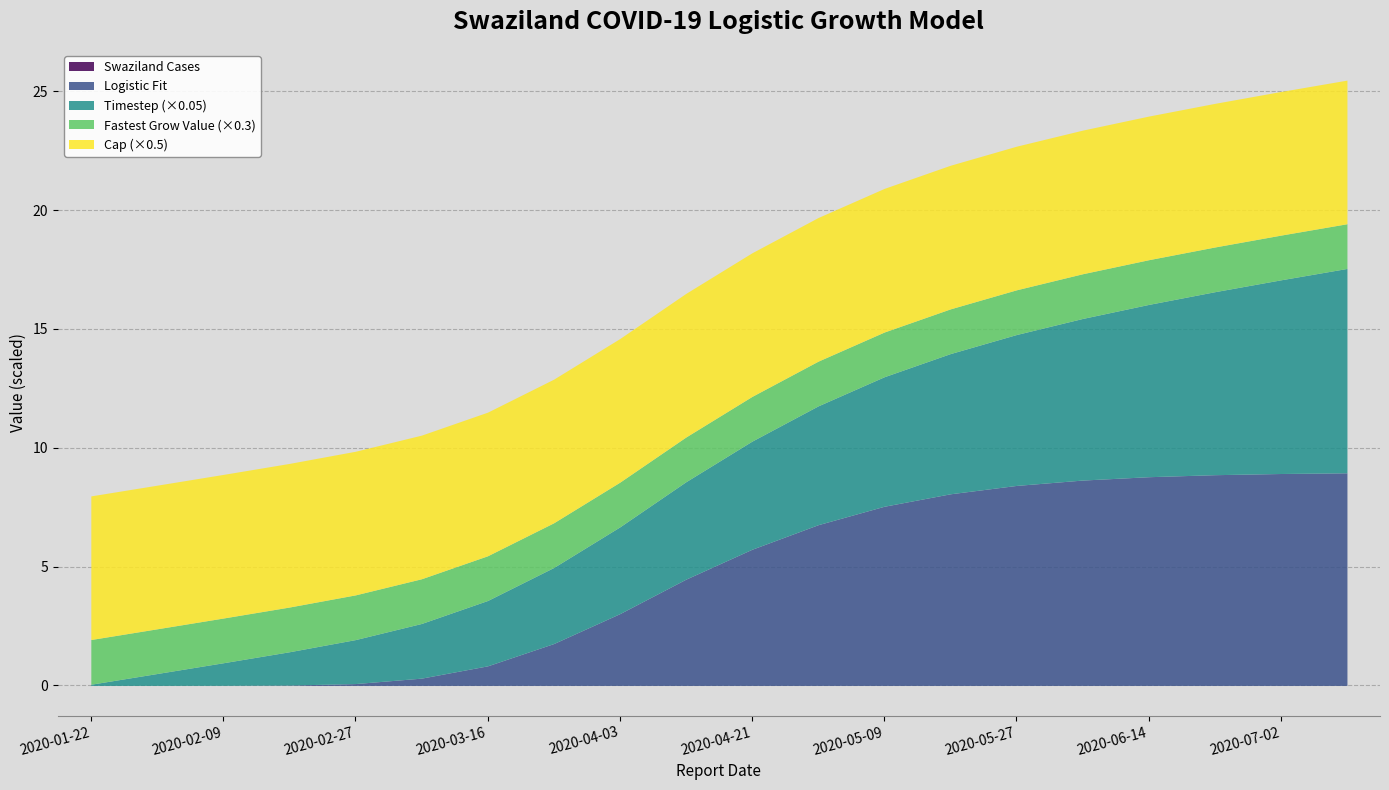

Which series ends up on top after the final intersection of fastest_grow_value and timestep?

timestep